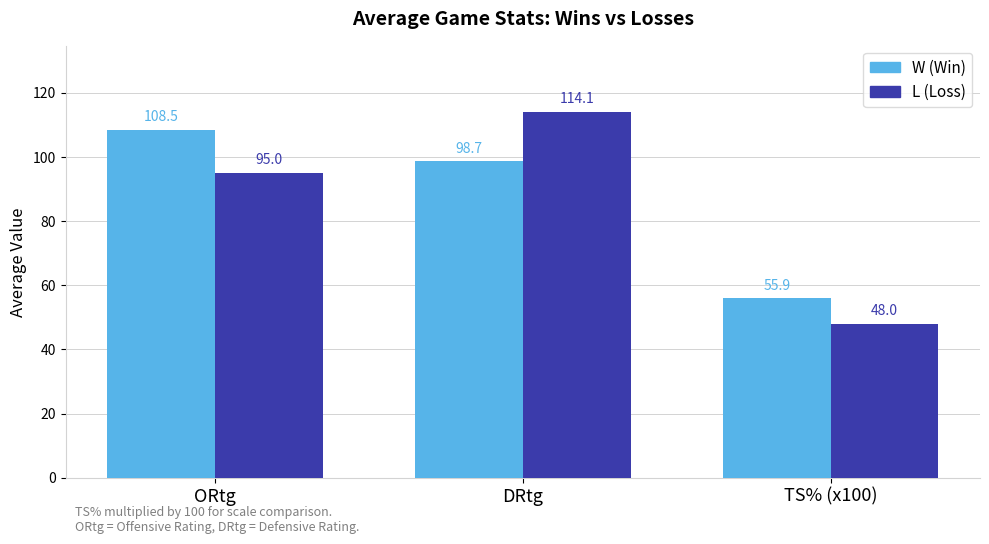

How many distinct data groups are displayed?

2